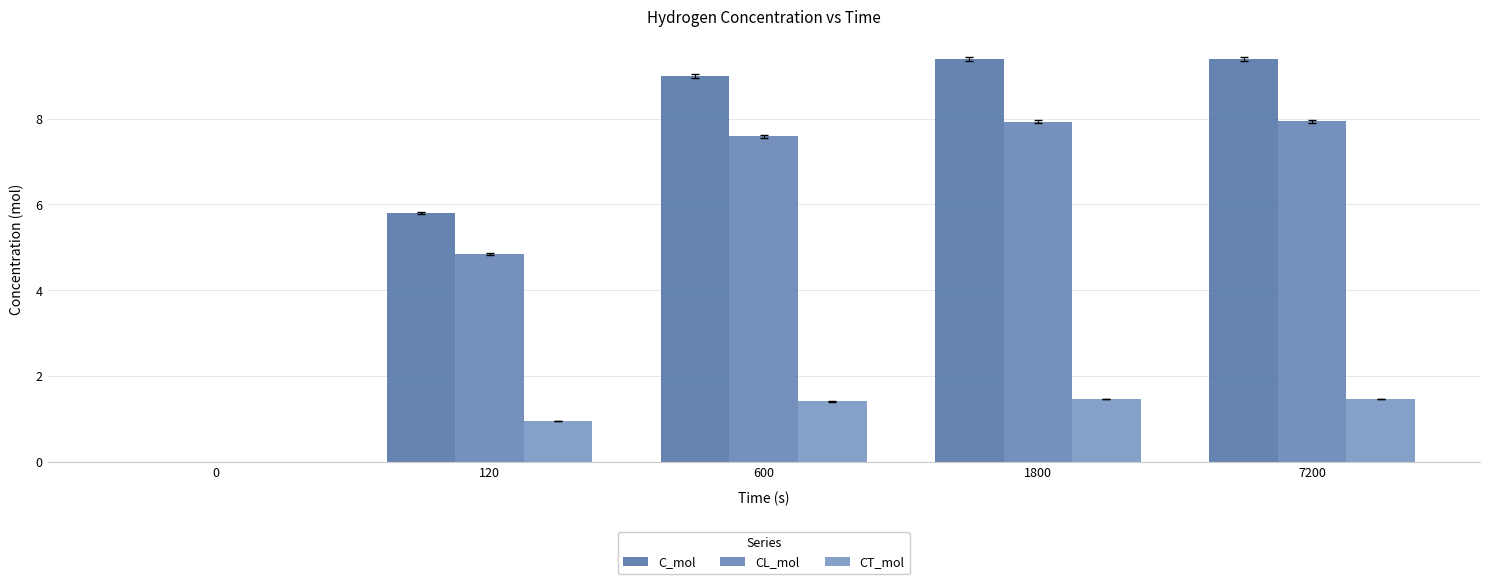

Where does the CT_mol series first go above 1?

600